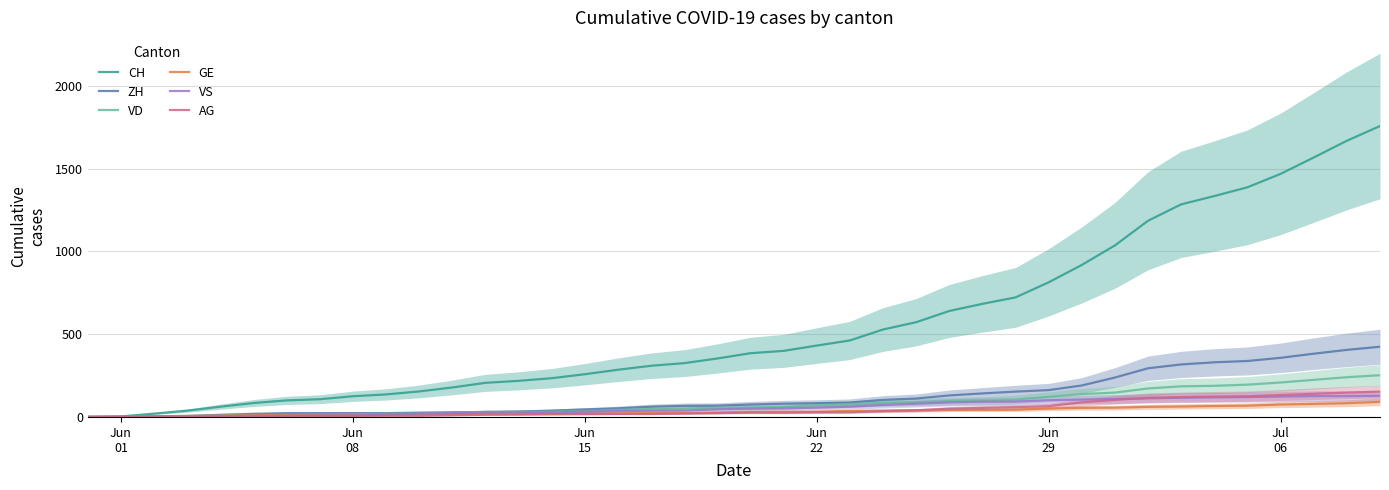

What is the maximum value for VS?

128